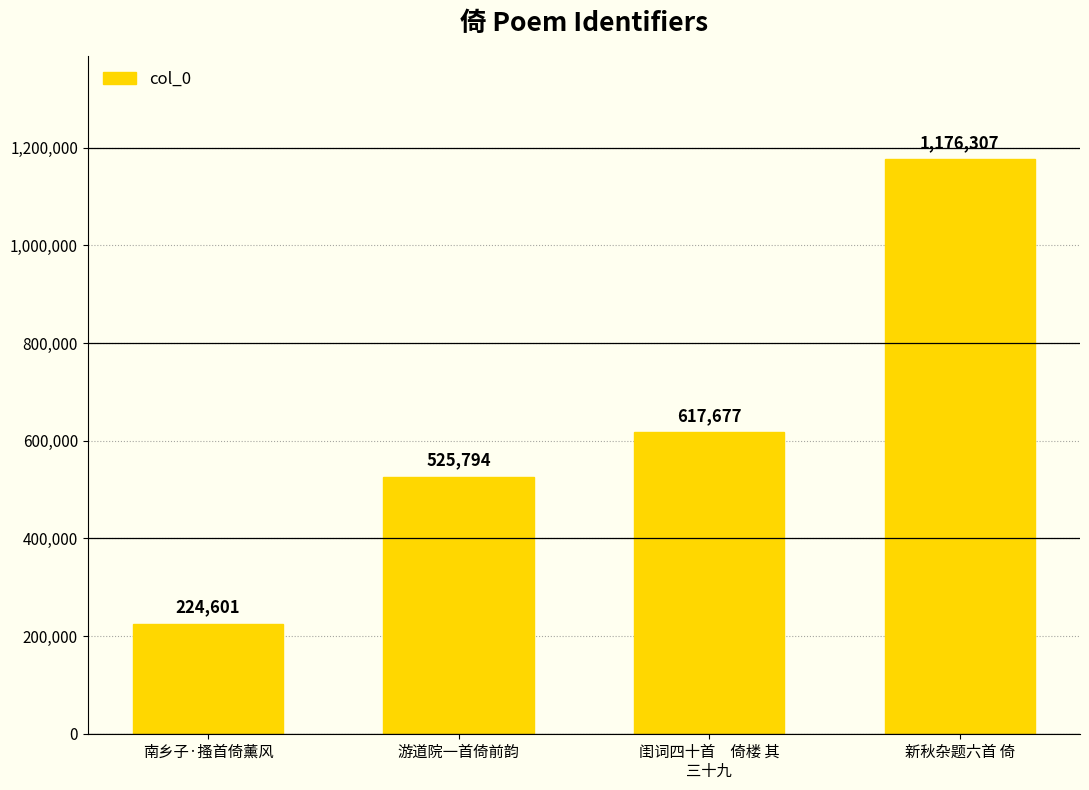

What is the value of the 1st bar from the left?

224601